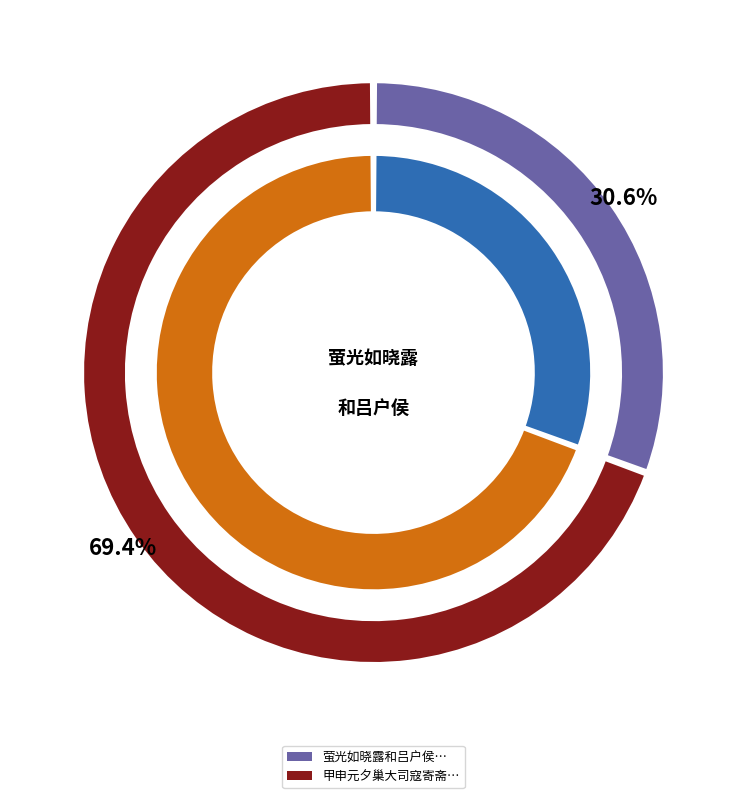

True or false: 萤光如晓露和吕户侯 accounts for 31% of the total.

True